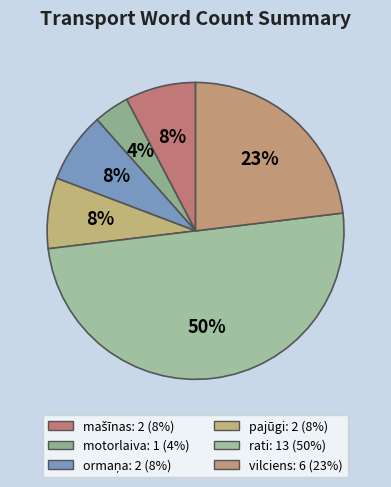

What is the largest slice in the pie chart?

rati